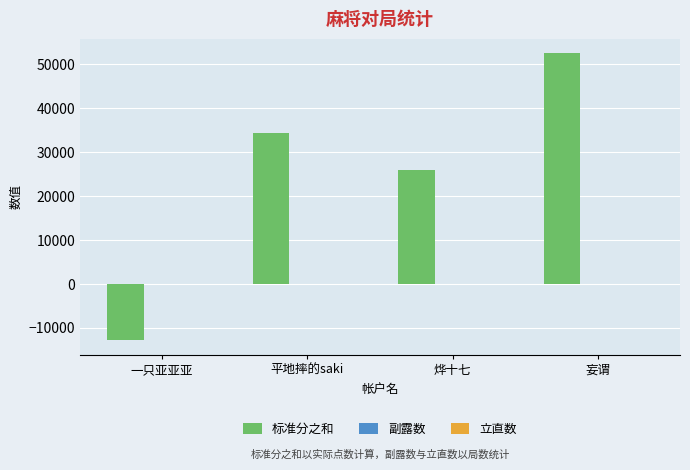

Which series has the largest range (max minus min)?

标准分之和